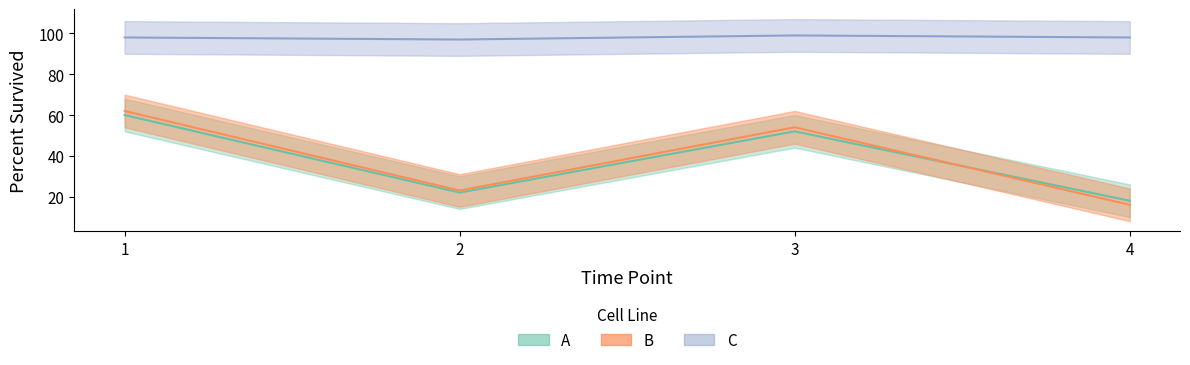

At how many categories does at least one series exceed 75?

4